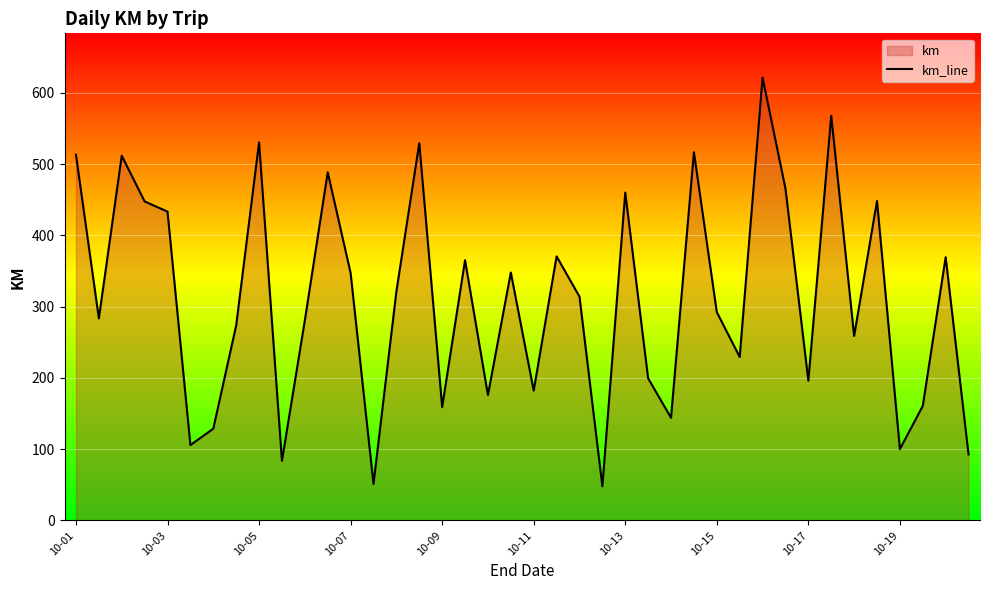

What is the smallest value displayed?

48.0